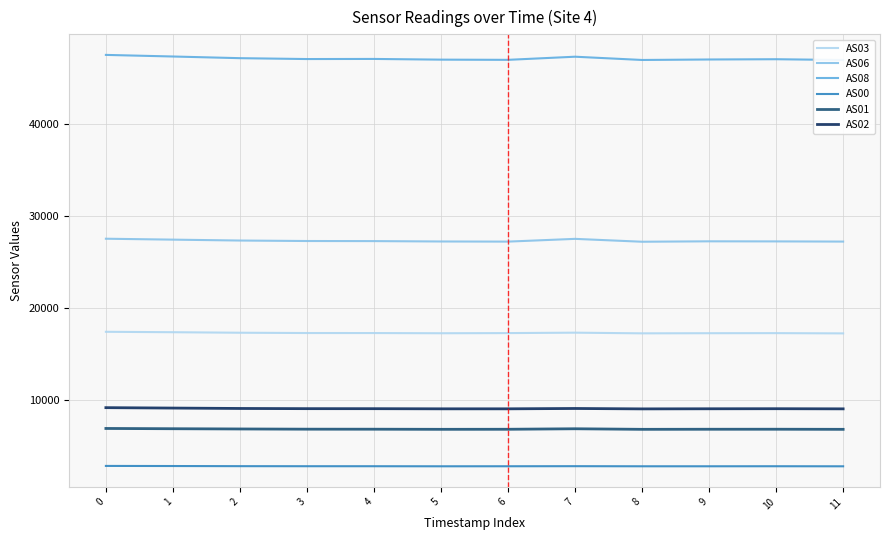

Count the number of categories in the chart.

12